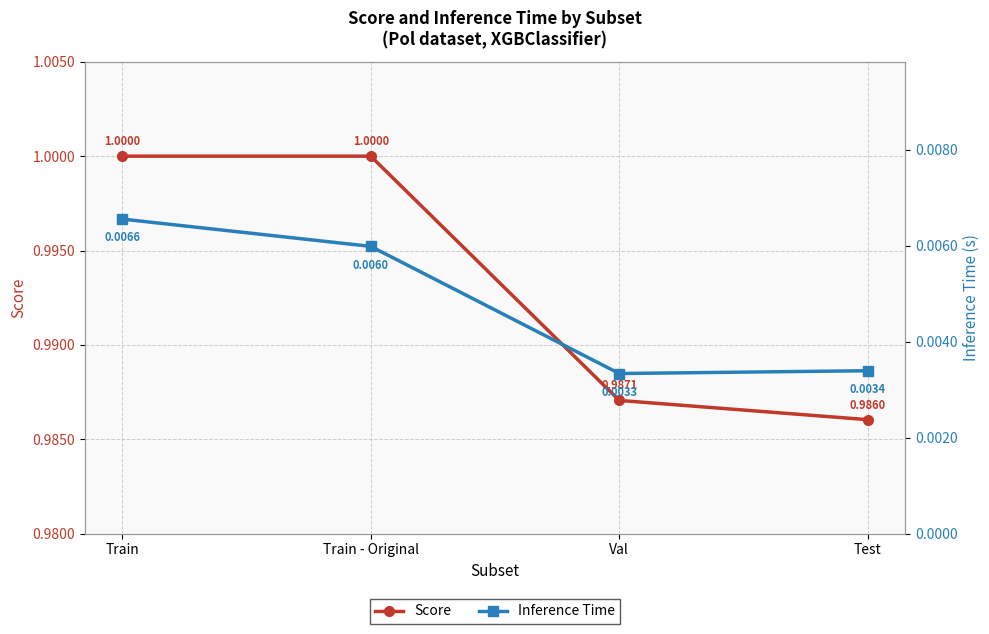

True or false: Score has a value of 1.0 at Train - Original.

True